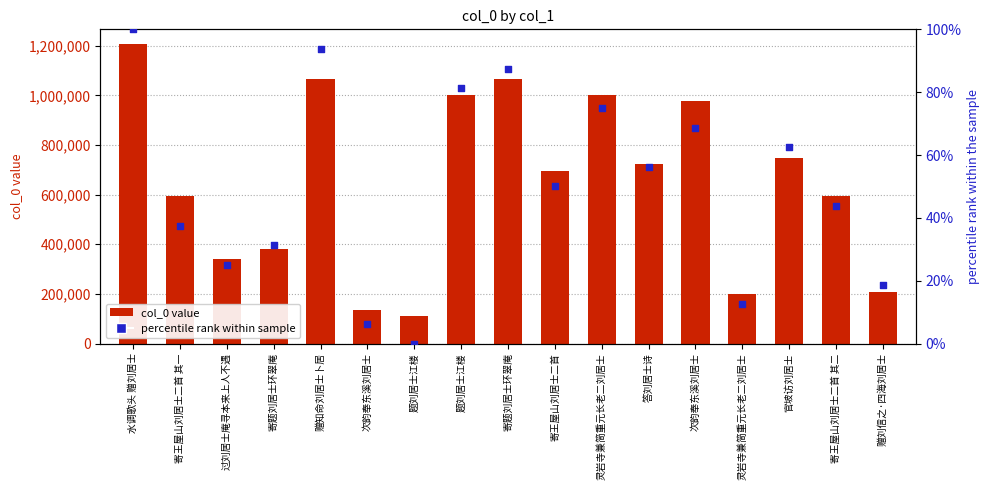

Which series has the largest total across all categories?

col_0 value